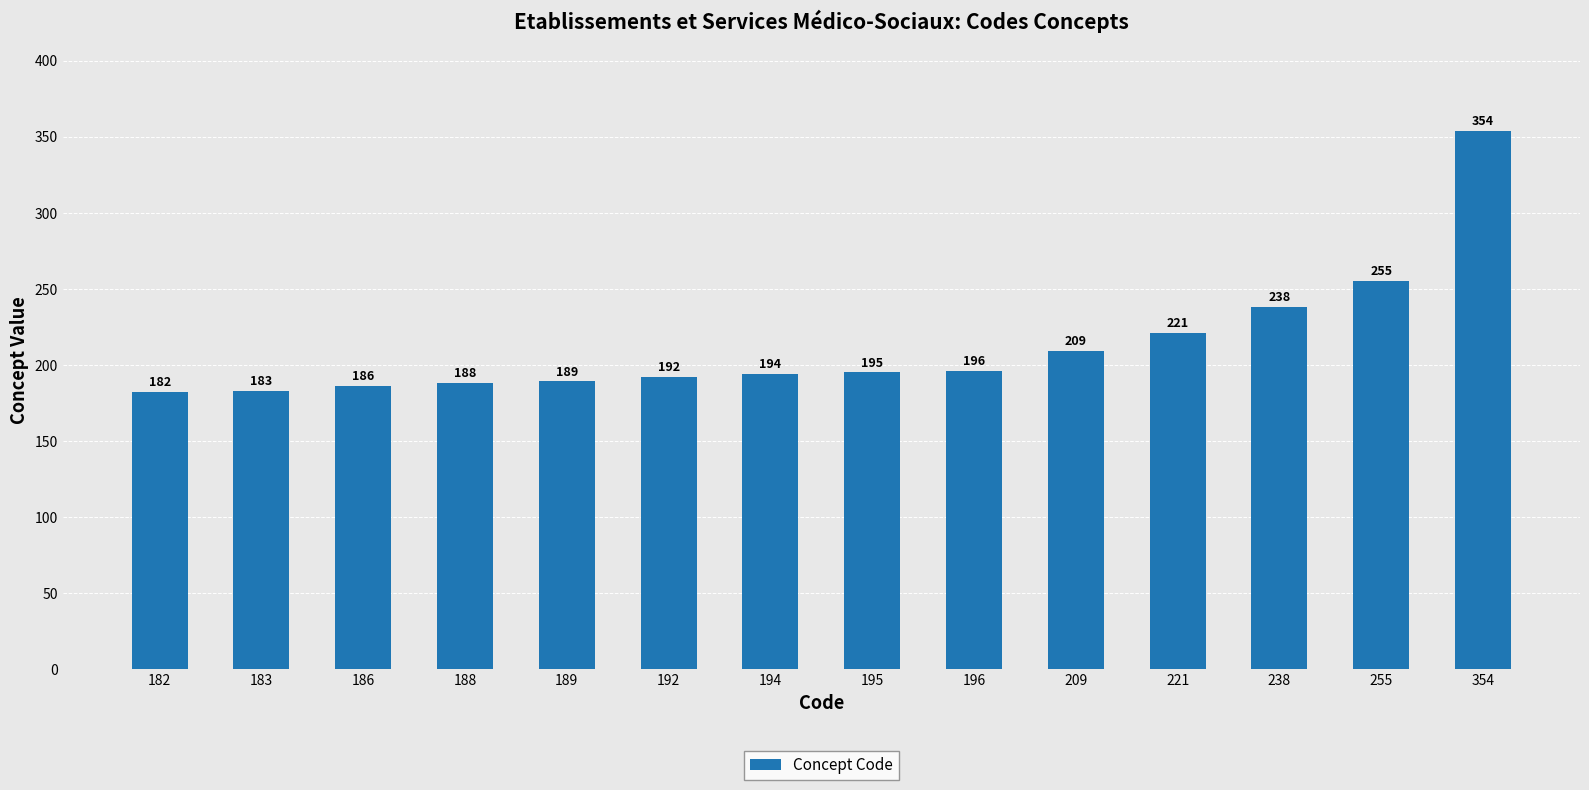

List the labels in order of value, largest first.

354, 255, 238, 221, 209, 196, 195, 194, 192, 189, 188, 186, 183, 182